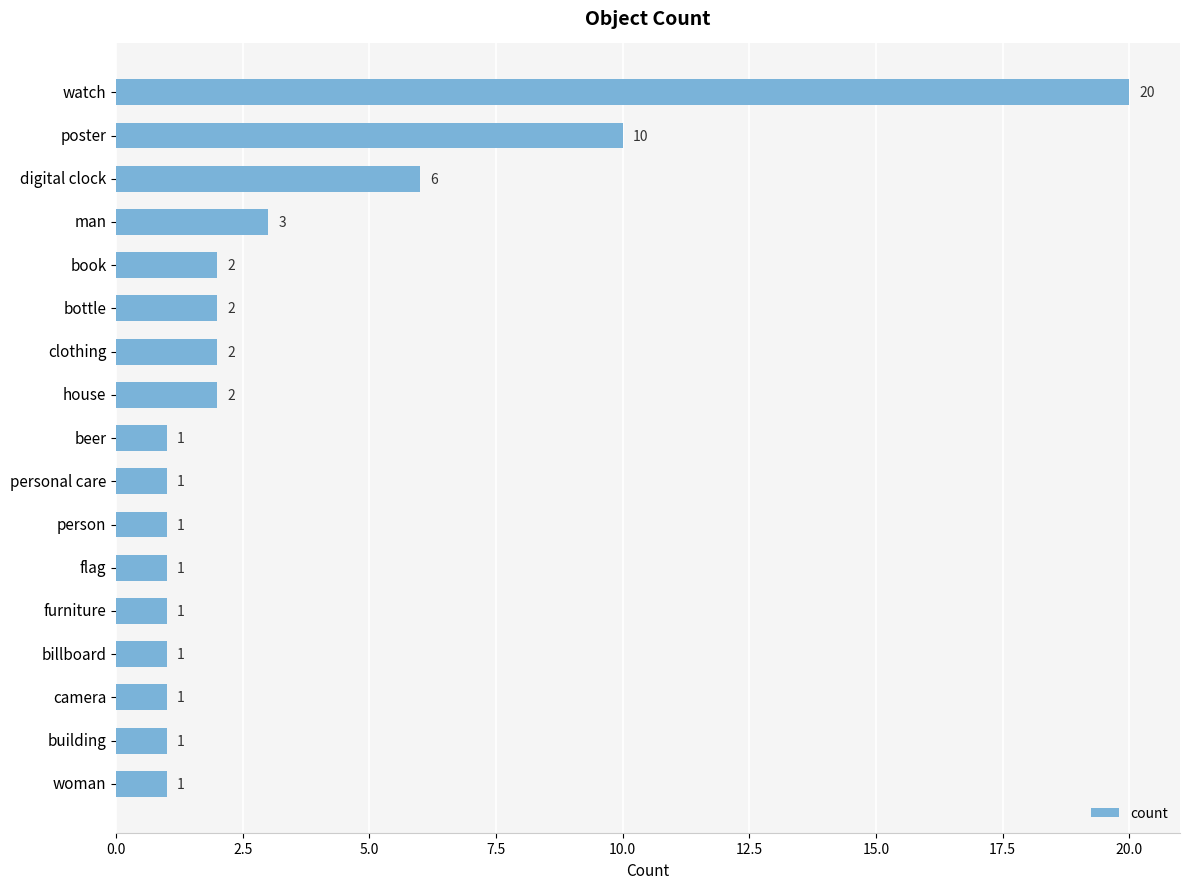

What is the ratio of the value at flag to the value at person?

1.0